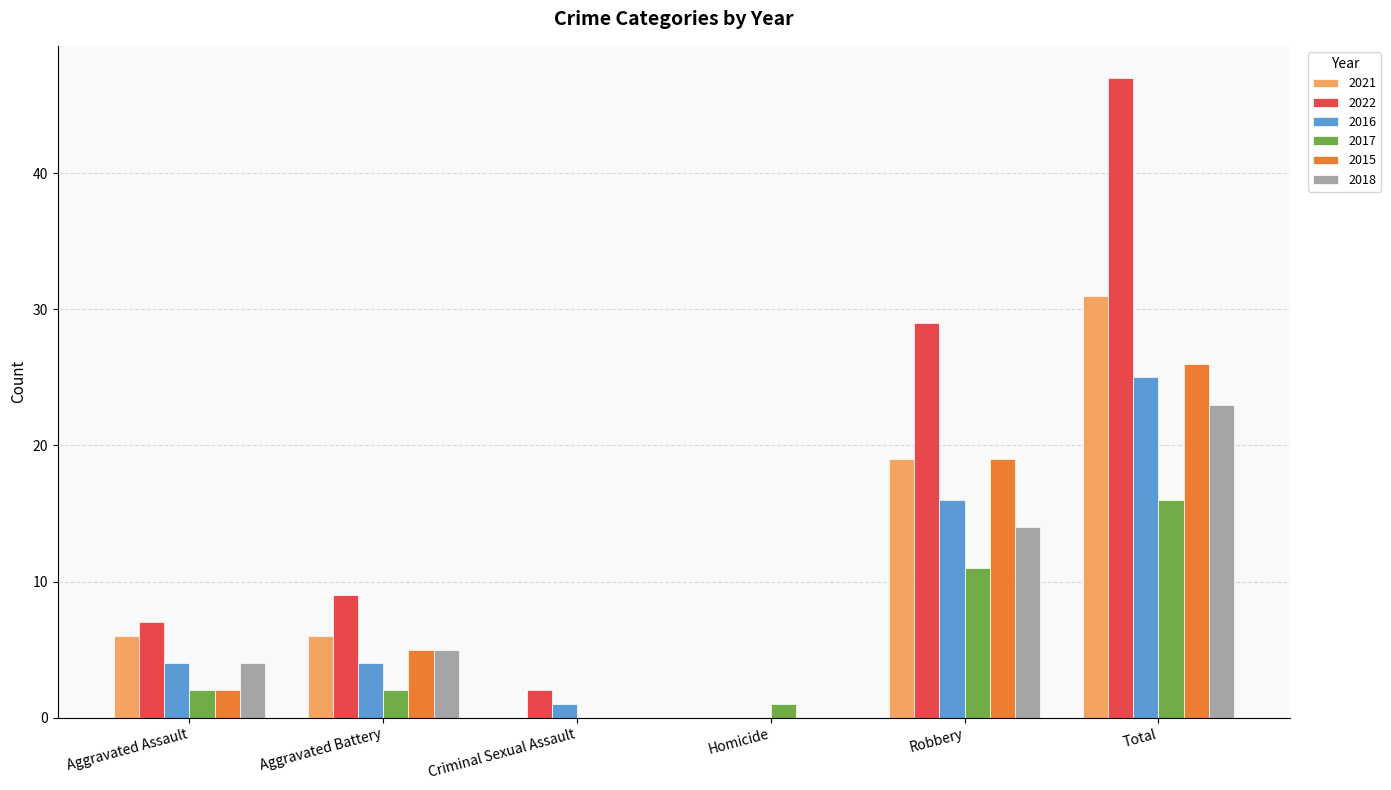

At which label is 2018 closest to 11?

Robbery